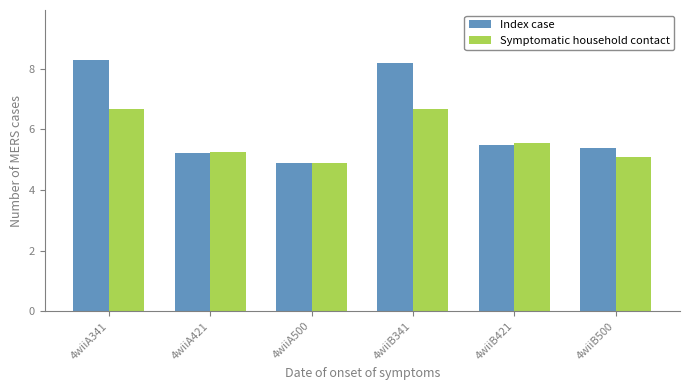

What is the sum of all Index case values?

37.5